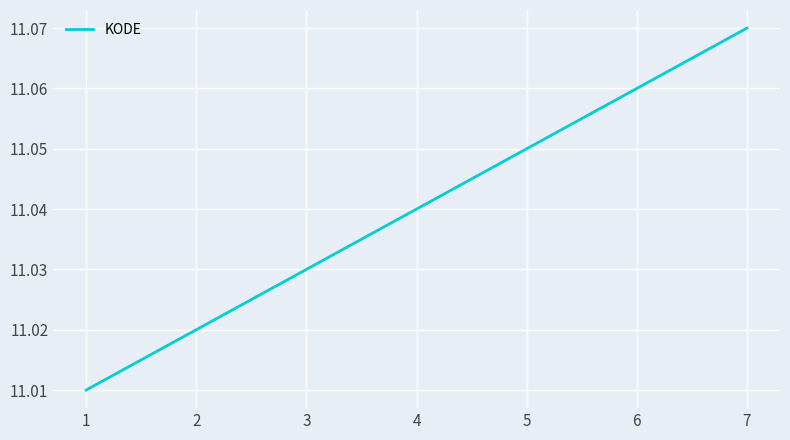

How many values are between 11 and 12?

7